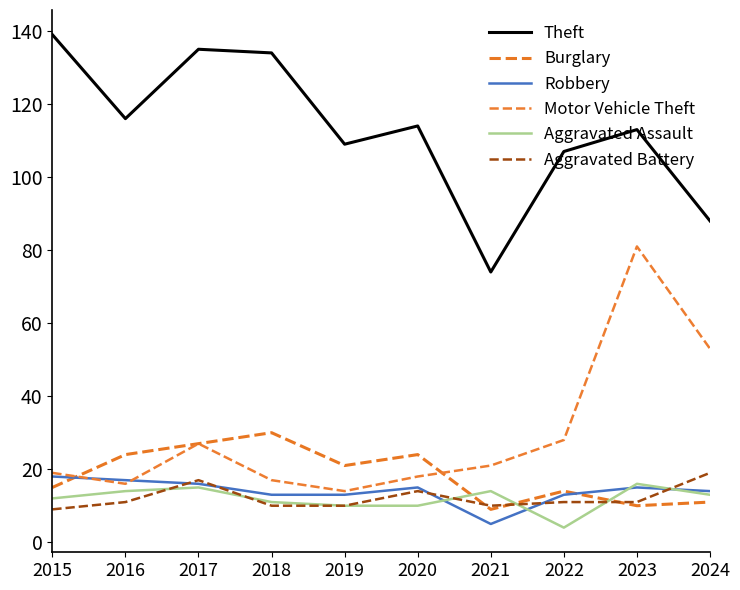

Which has a higher value, 2022 or 2019?

2019